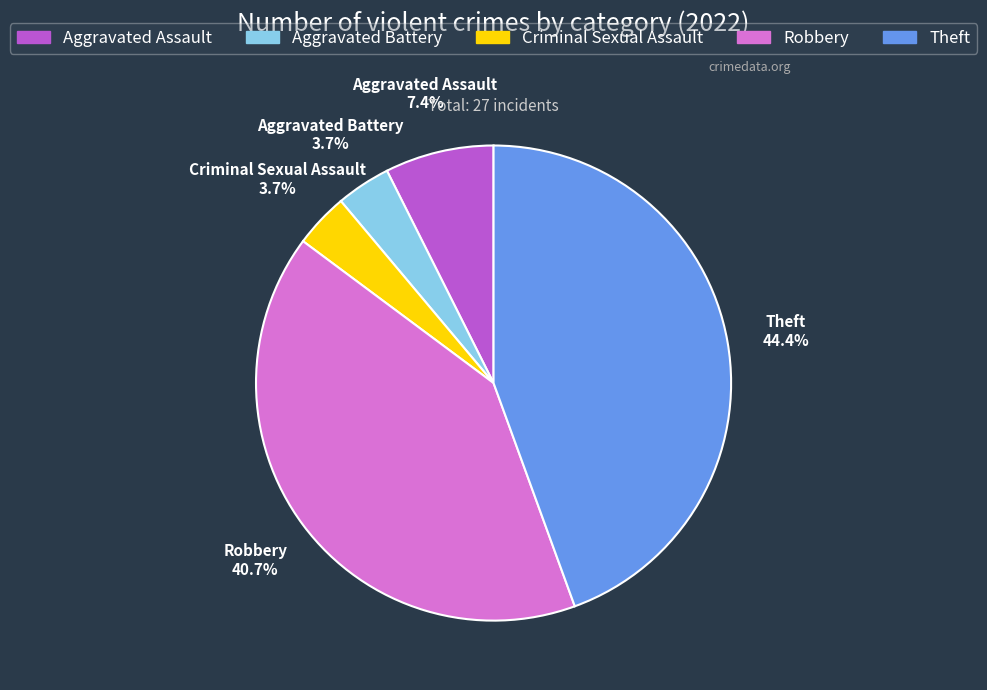

Is there a majority slice in this chart?

No